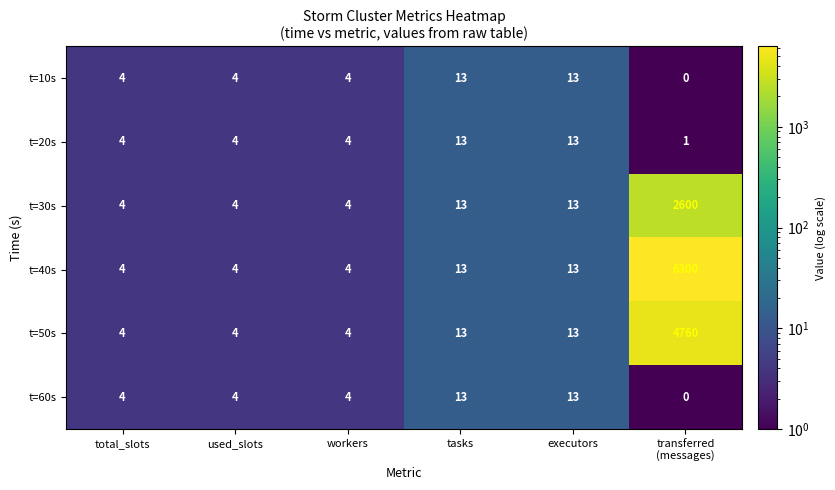

What is the sum of all t=50s values?

4798